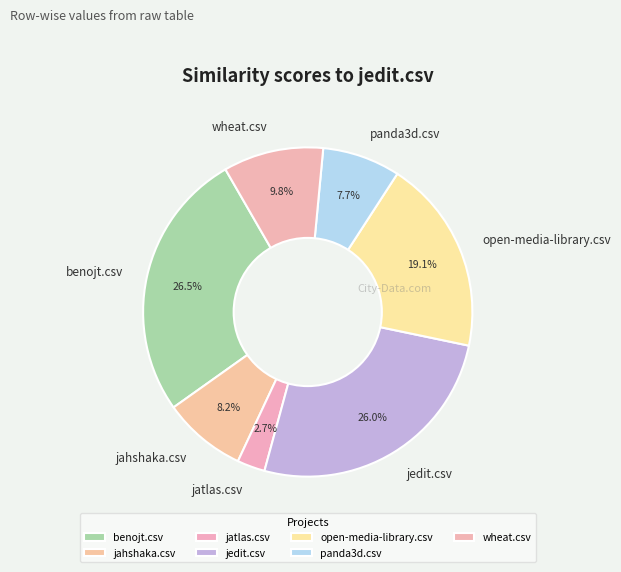

Is it true that wheat.csv is 18% of the pie?

False